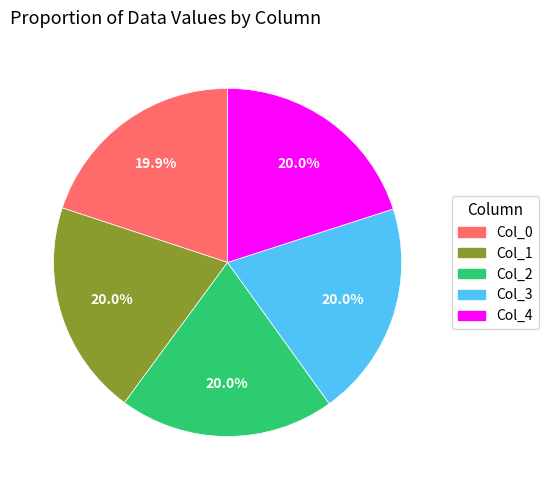

Combined, do Col_1 and Col_3 account for over 50%?

No